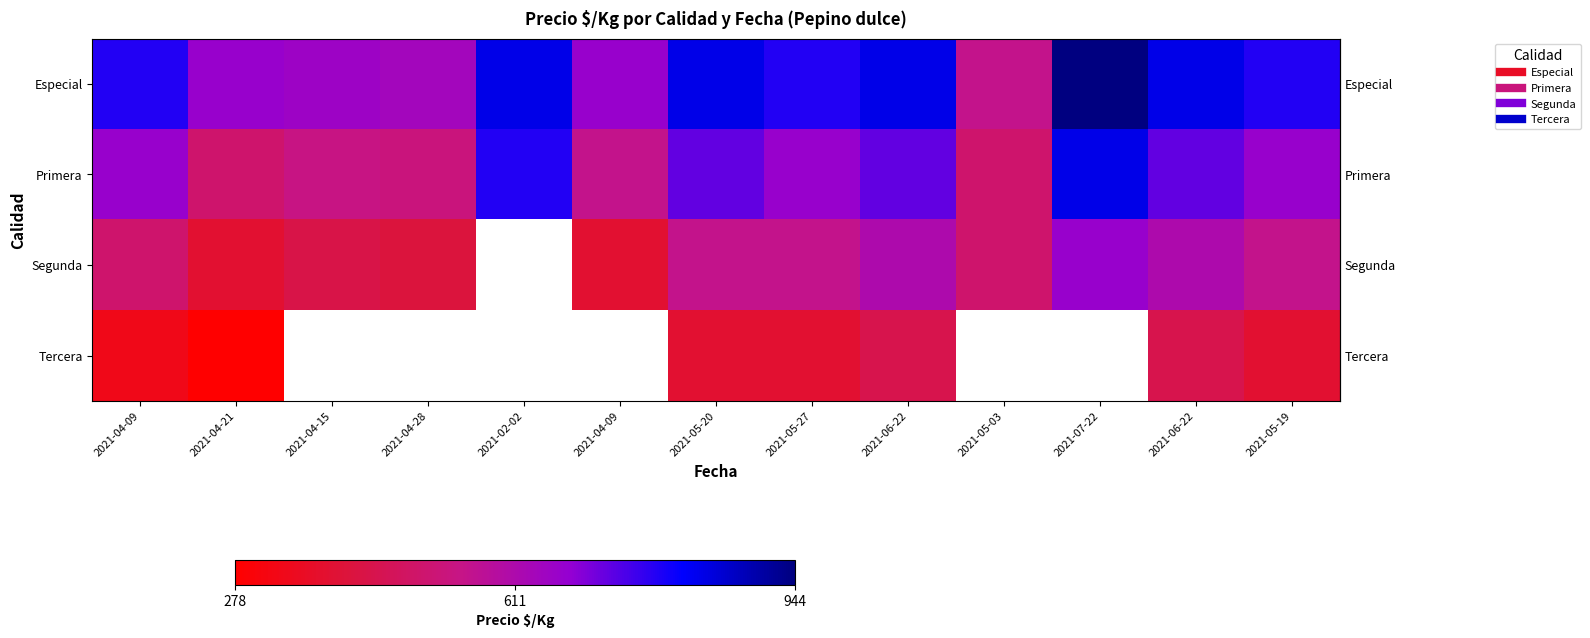

At which category does the chart reach its minimum across all series?

2021-04-21